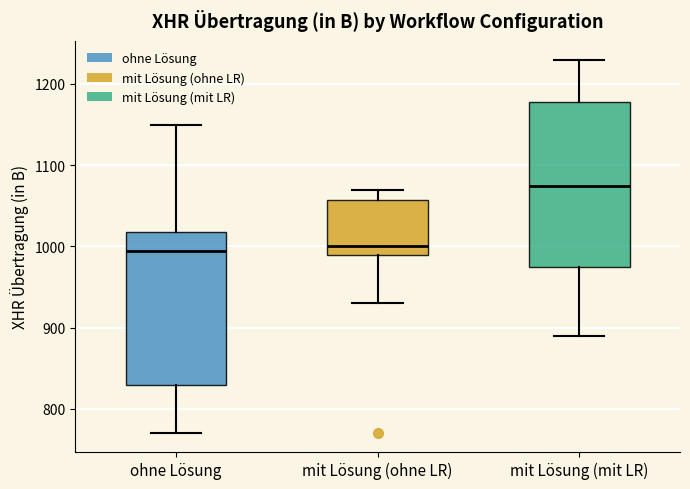

Where is the upper edge of the box for mit Lösung (ohne LR) on the y-axis? The values are not printed on the chart, so give them approximately, as read against the axis.

1060